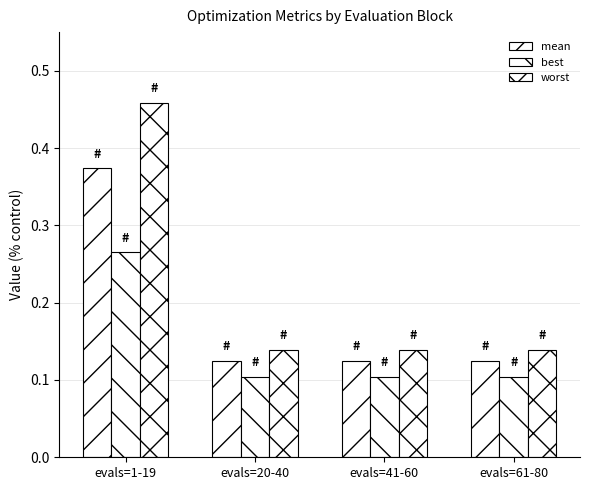

Between evals=1-19 and evals=61-80, which is larger?

evals=1-19